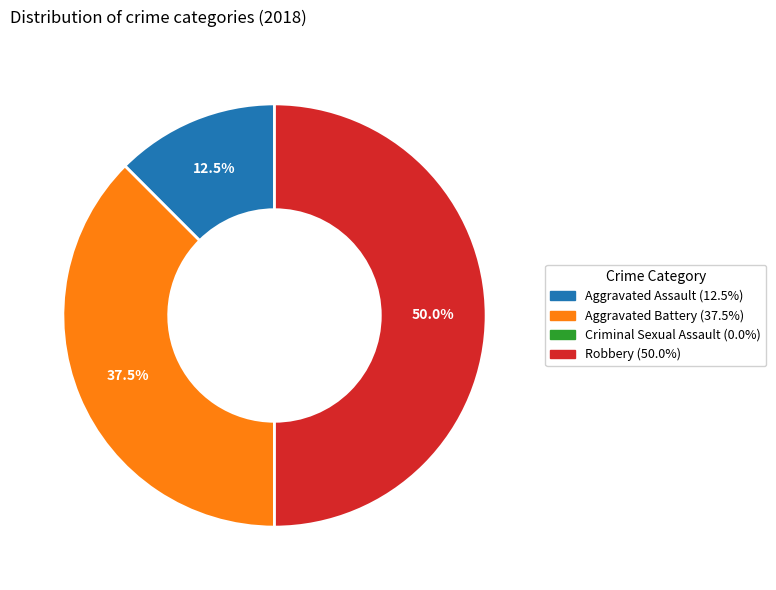

What is the largest slice in the pie chart?

Robbery